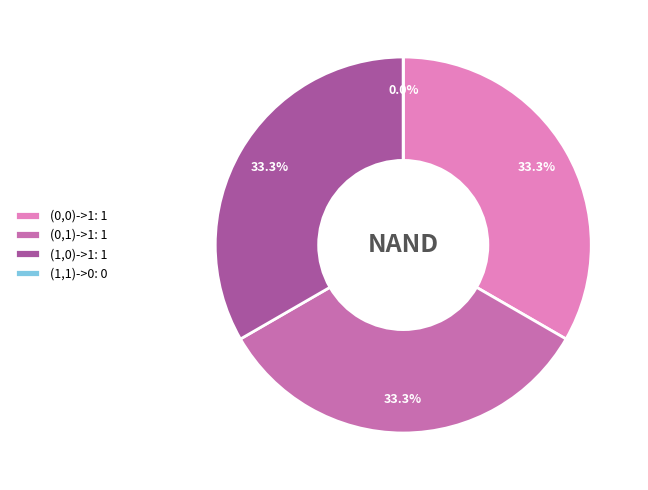

Rank the categories by value from lowest to highest.

(1,1)->0, (0,0)->1, (0,1)->1, (1,0)->1